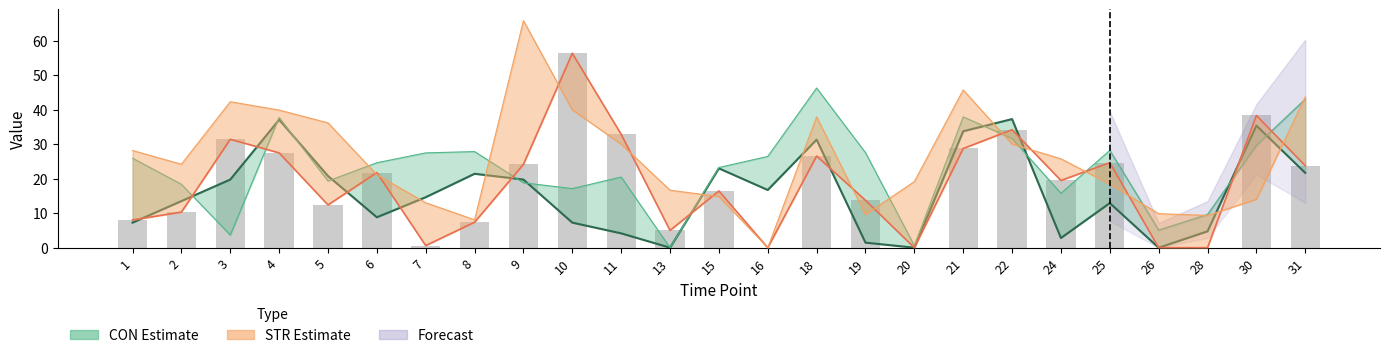

The STR lower series shows 17.7 at 4. True or false?

False